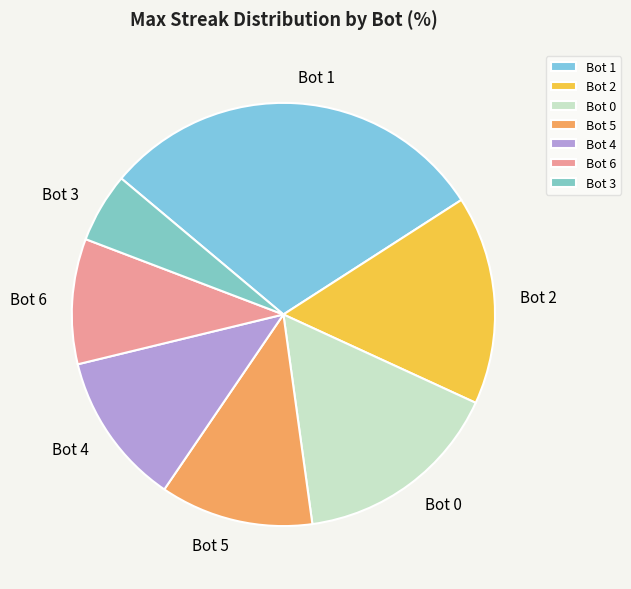

Is Bot 3 the majority of the pie?

No